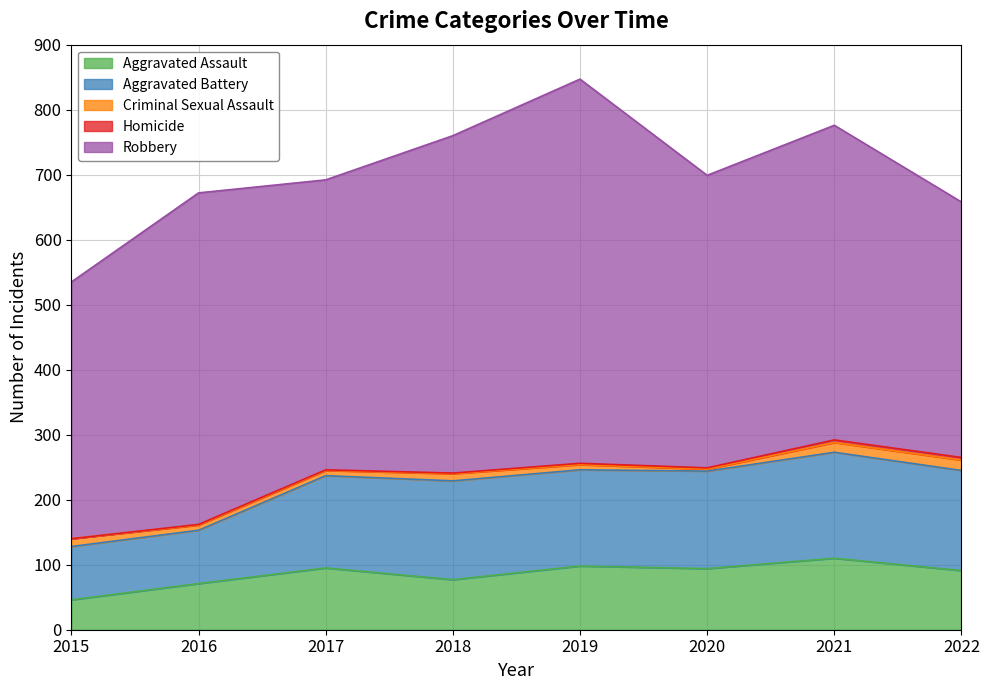

Which series has the largest range (max minus min)?

Robbery